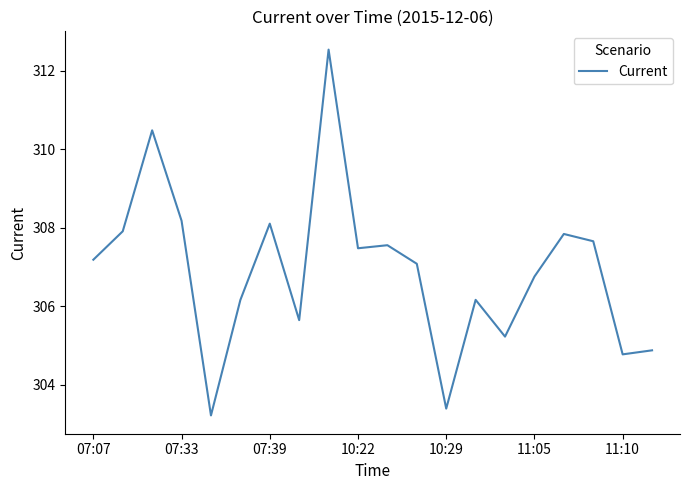

Does the chart display data point markers on the line(s)?

No